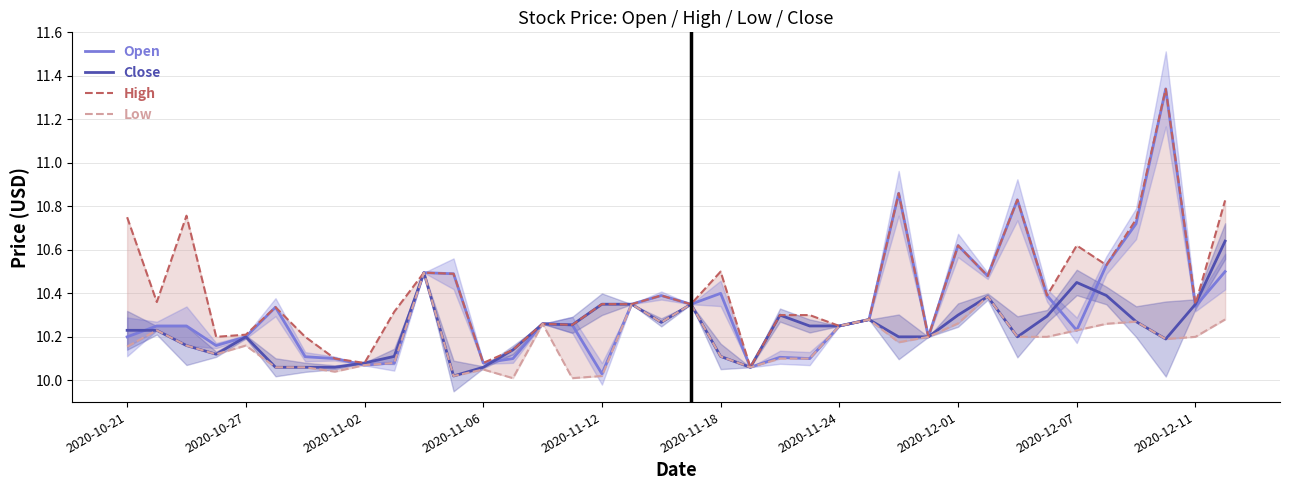

How many intersections are there between Open and Close?

6